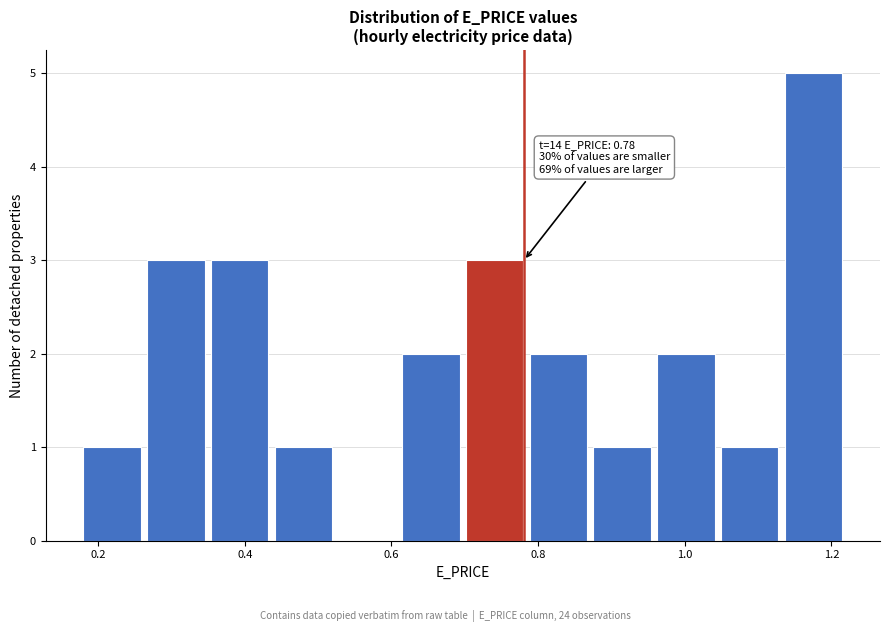

Over which range of the x-axis is the bar tallest?

1.14 to 1.22